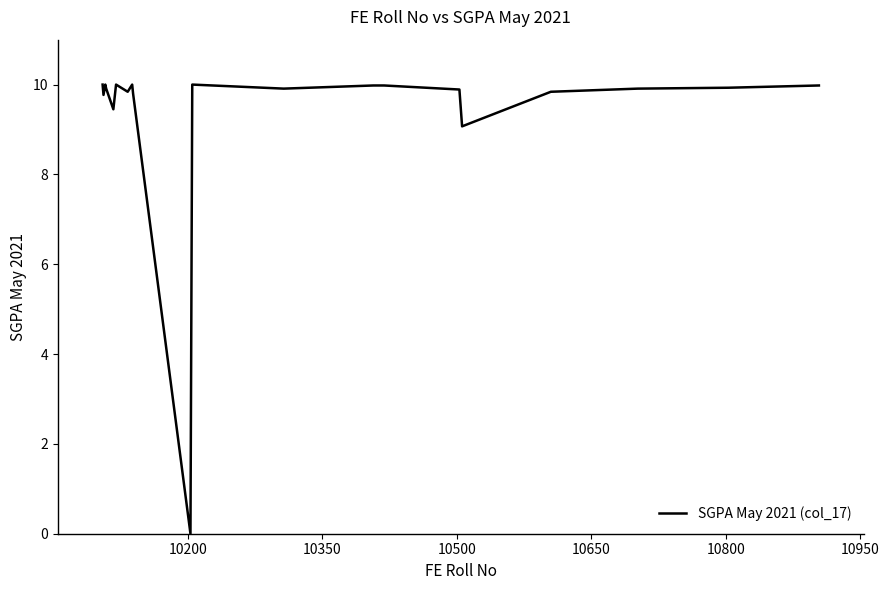

What is the difference between the maximum and minimum values?

10.0